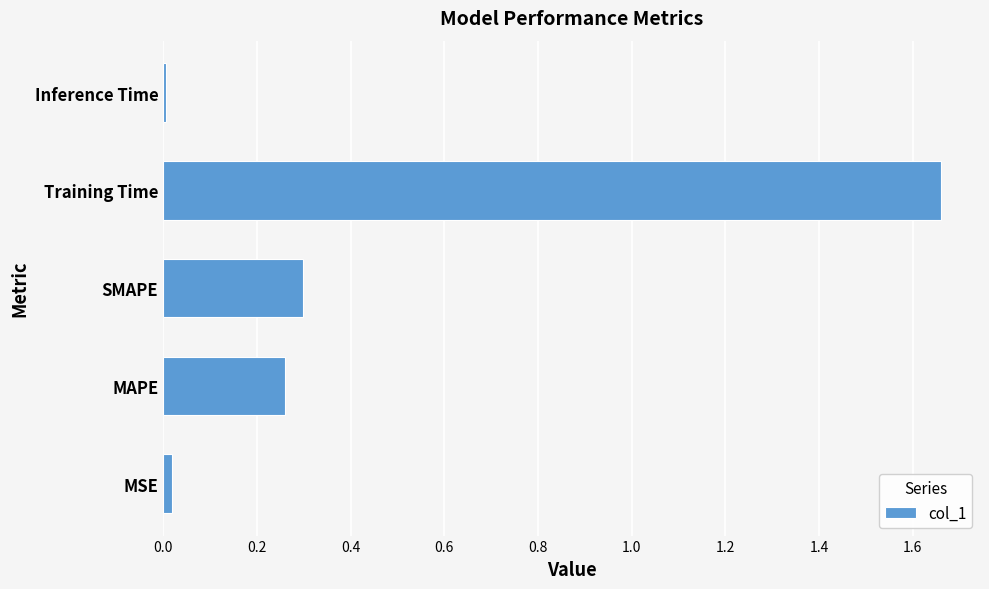

Which label corresponds to the largest value in the chart?

Training Time